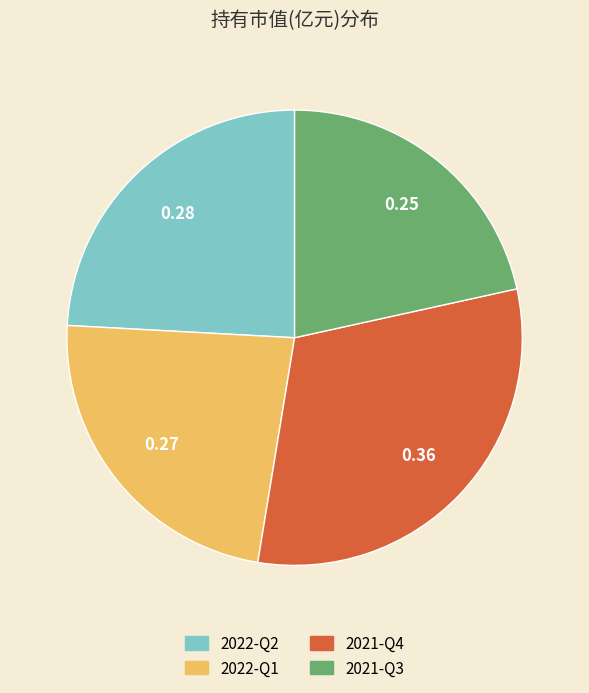

Rank the categories by value from highest to lowest.

2021-Q4, 2022-Q2, 2022-Q1, 2021-Q3